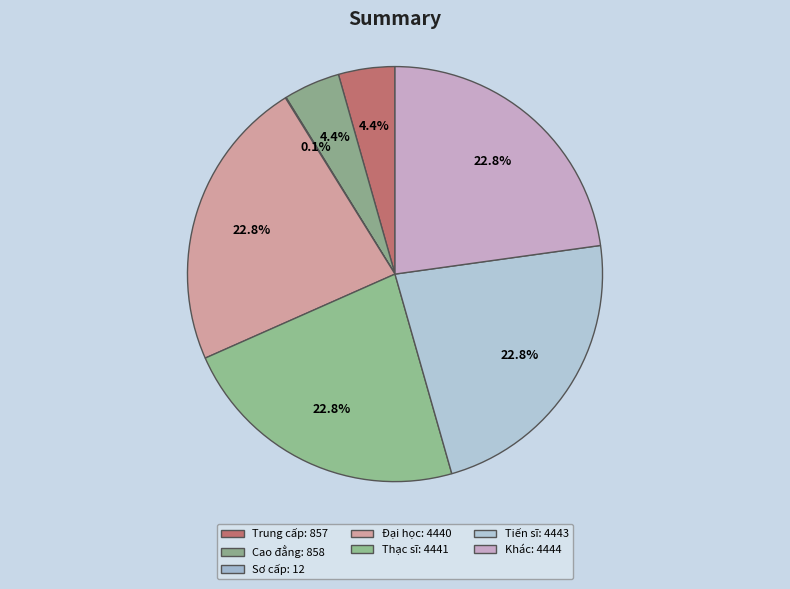

Combined, what portion of the pie is Trung cấp and Cao đẳng?

8.8%